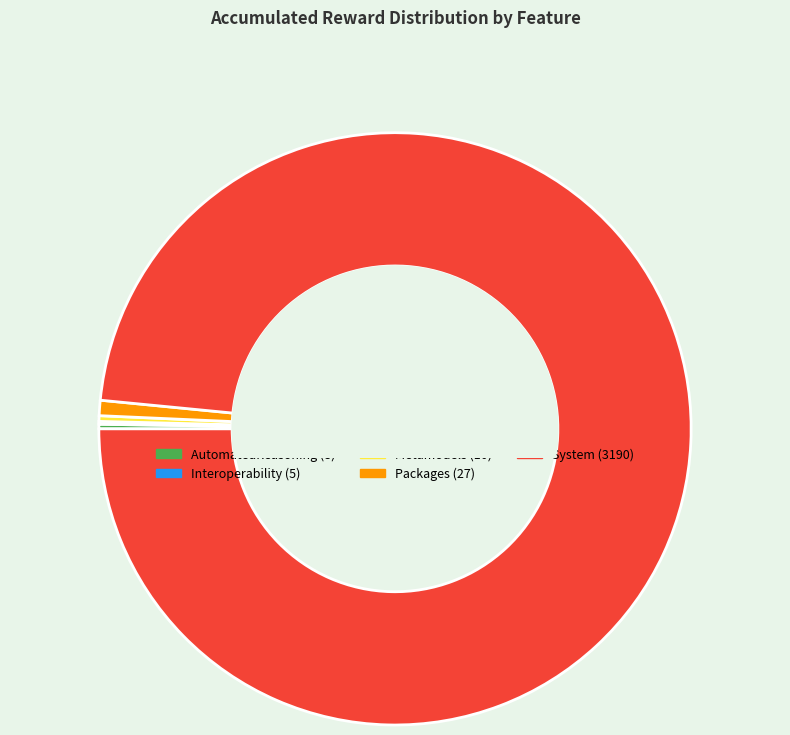

Approximately how many times larger is the value at Metamodels compared to Packages?

0.4